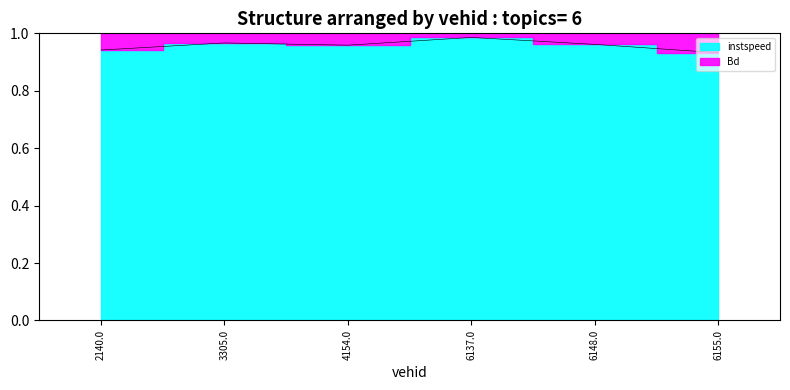

Rank the categories by value from lowest to highest.

6155.0, 2140.0, 4154.0, 6148.0, 3305.0, 6137.0